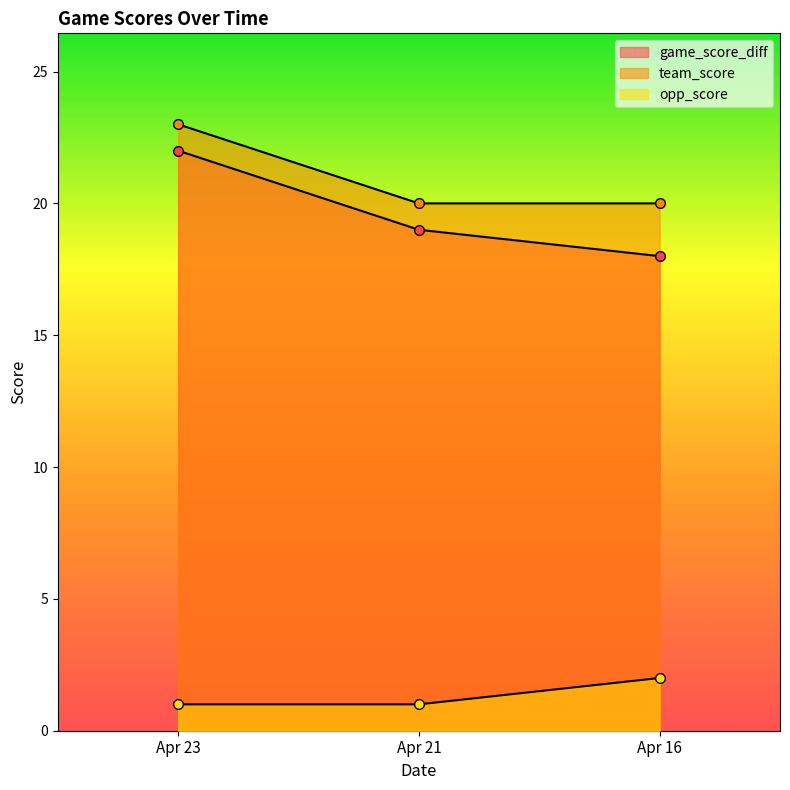

At which category is the sum across all series the highest?

Apr 23